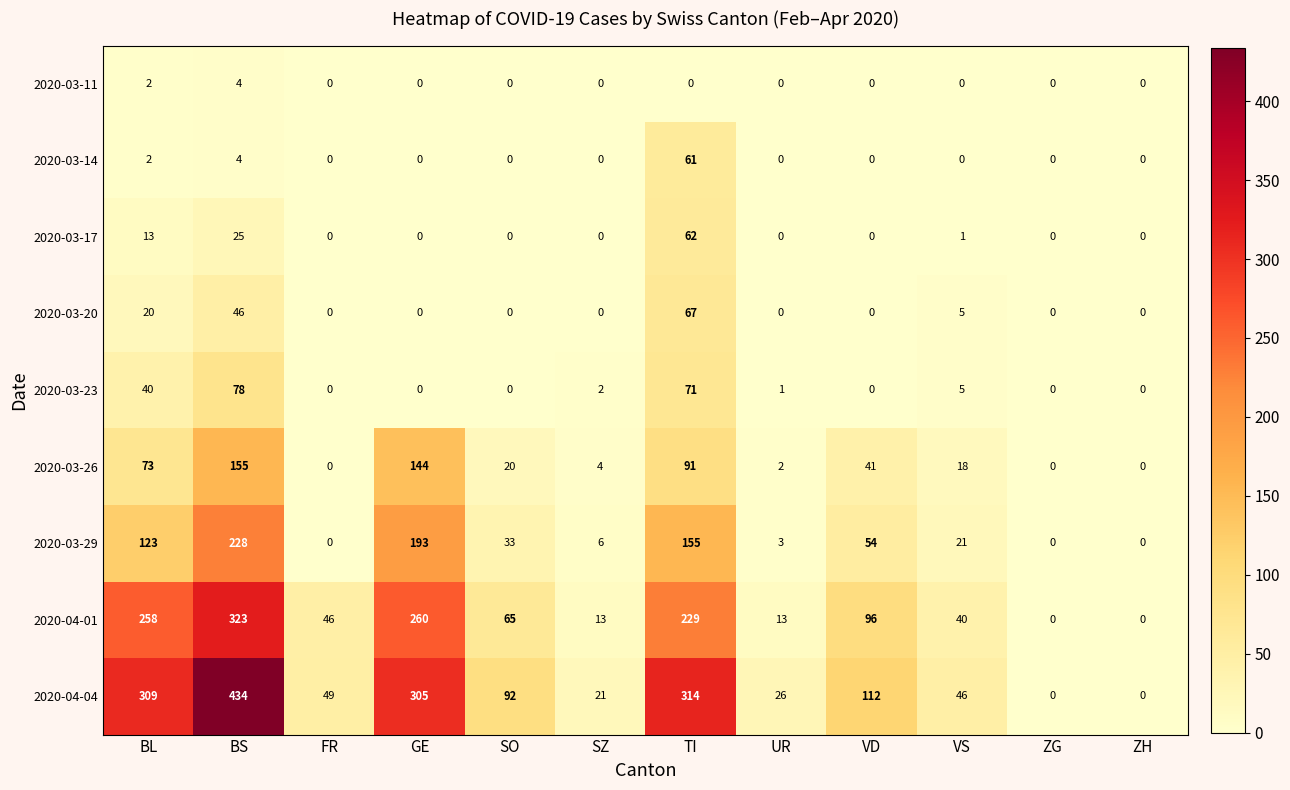

Which series changed the most between FR and VS?

2020-03-29